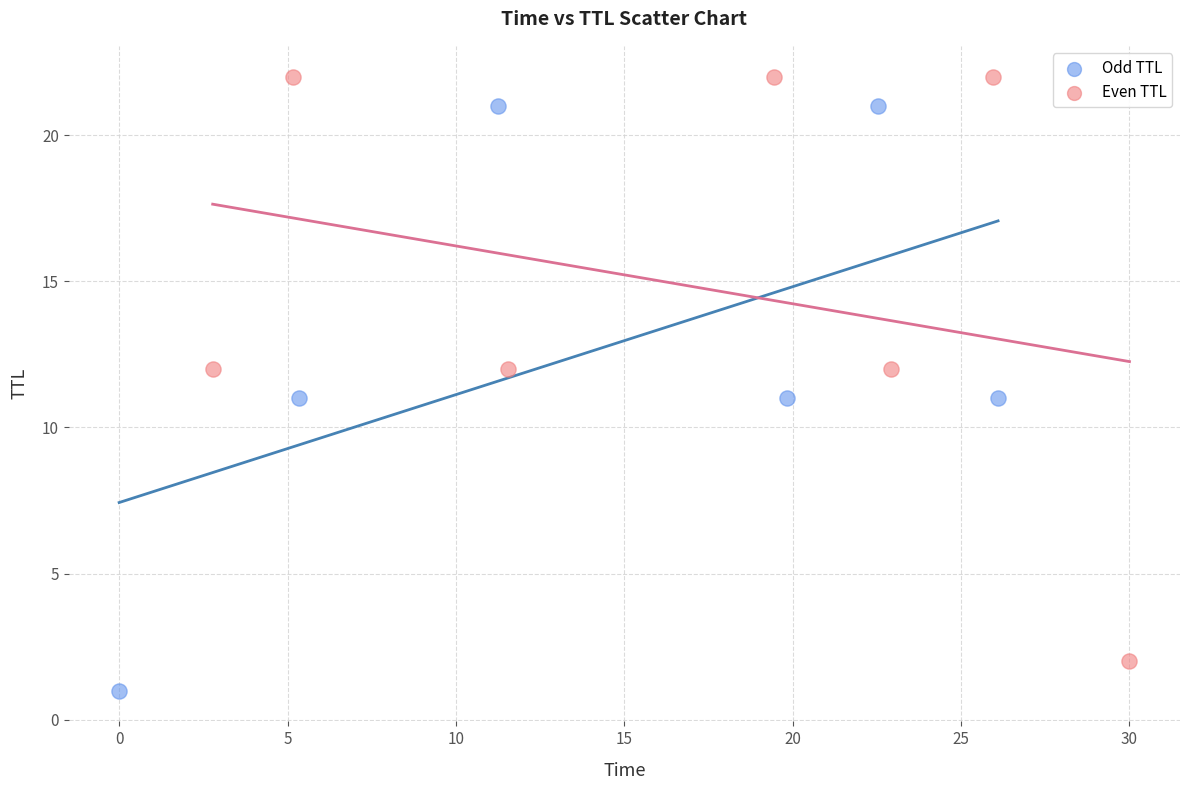

Which series reaches the maximum Y coordinate?

Even TTL